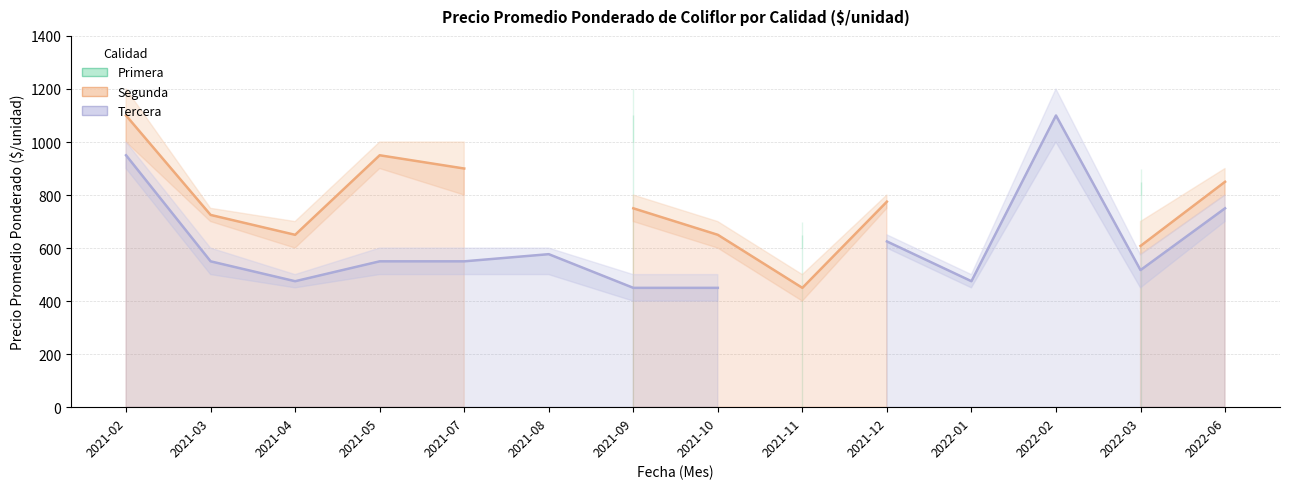

What is the label of the 2nd point from the left?

2021-03